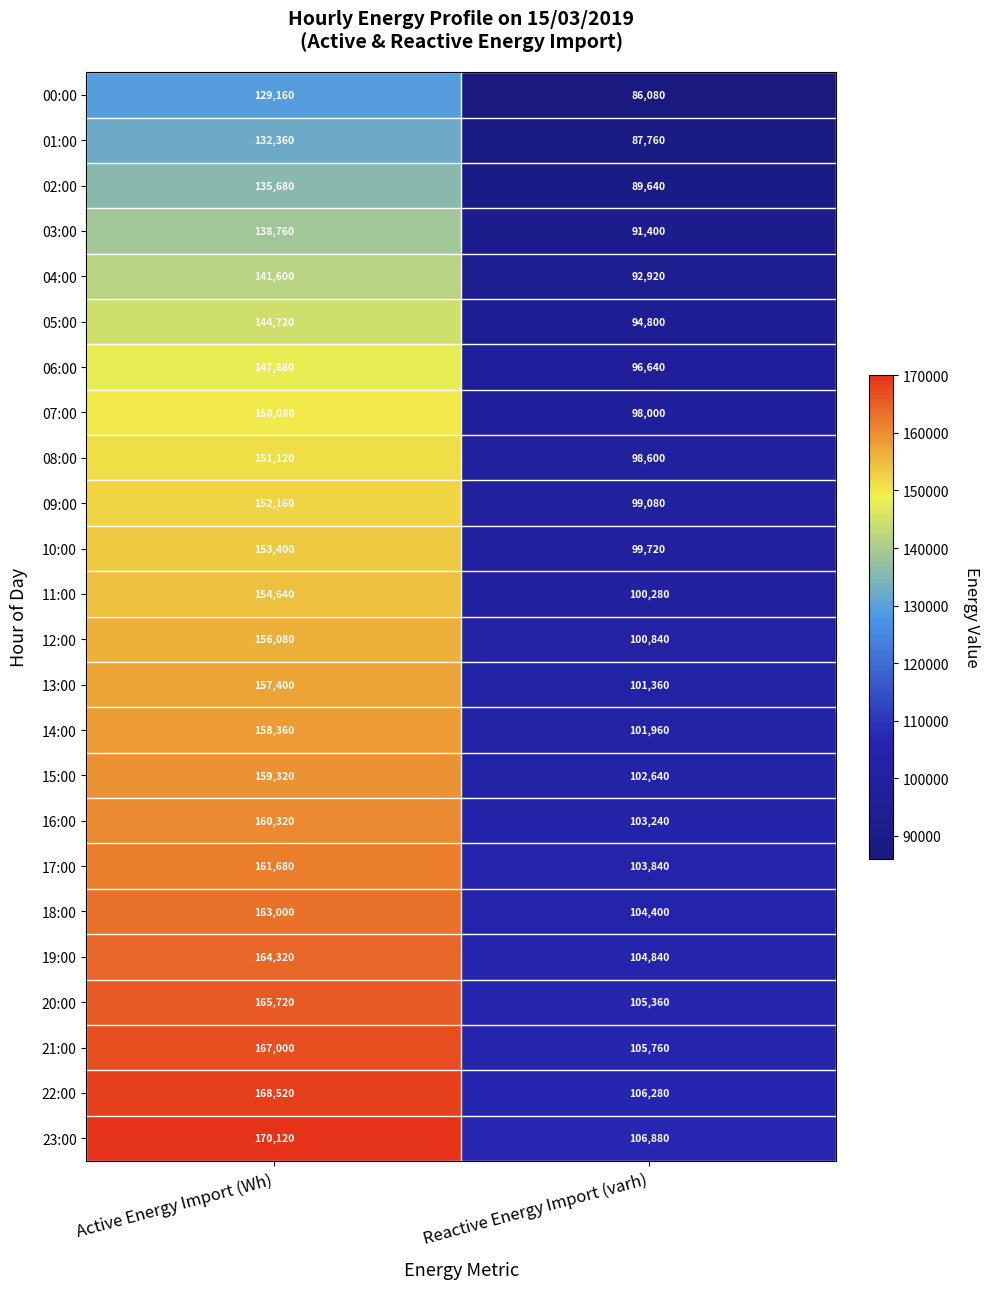

What is the spread (max minus min) of values at Reactive Energy Import (varh)?

20800